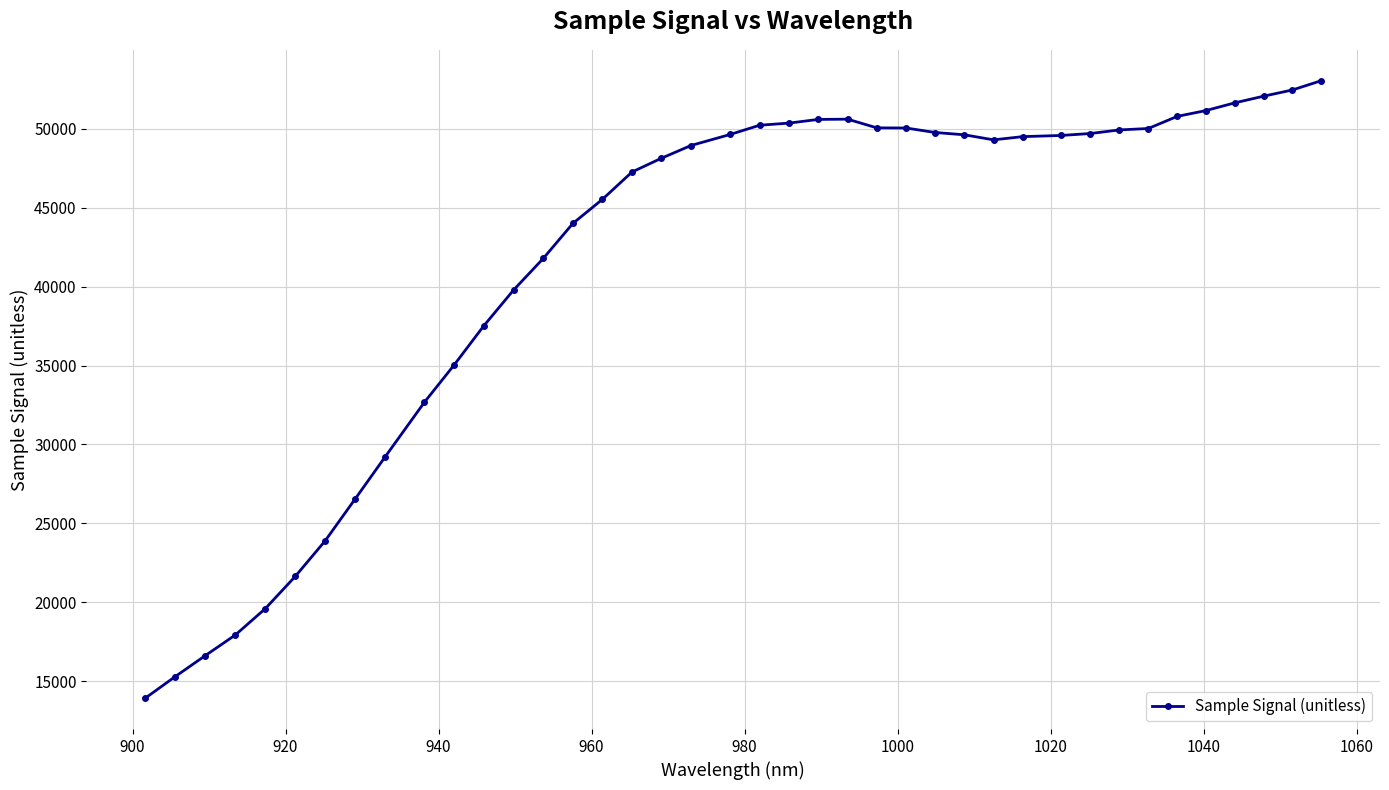

What is the smallest value displayed?

13942